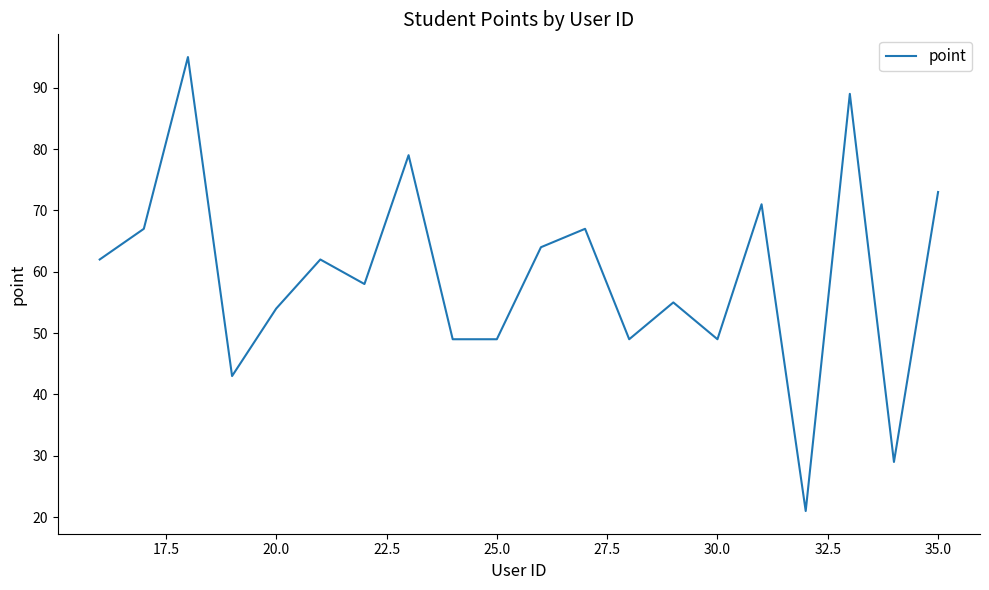

What is the greatest value displayed?

95